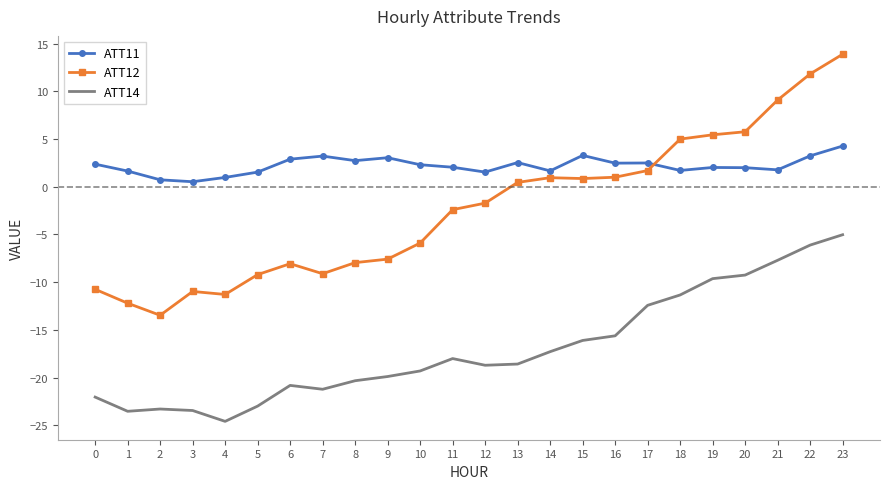

True or false: ATT14 has a value of -20.3 at 8.

True